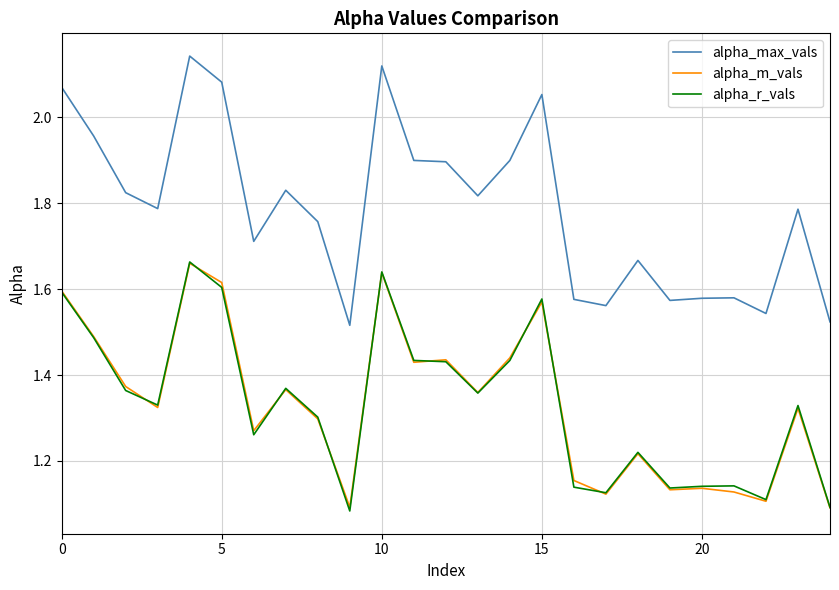

True or false: alpha_r_vals and alpha_max_vals cross at least once.

False